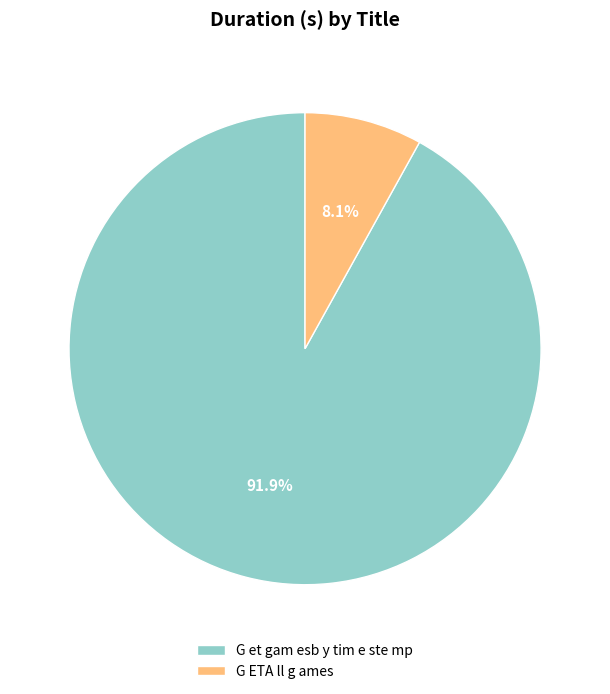

What percentage is the G ETA ll g ames slice, to the nearest percent?

8%